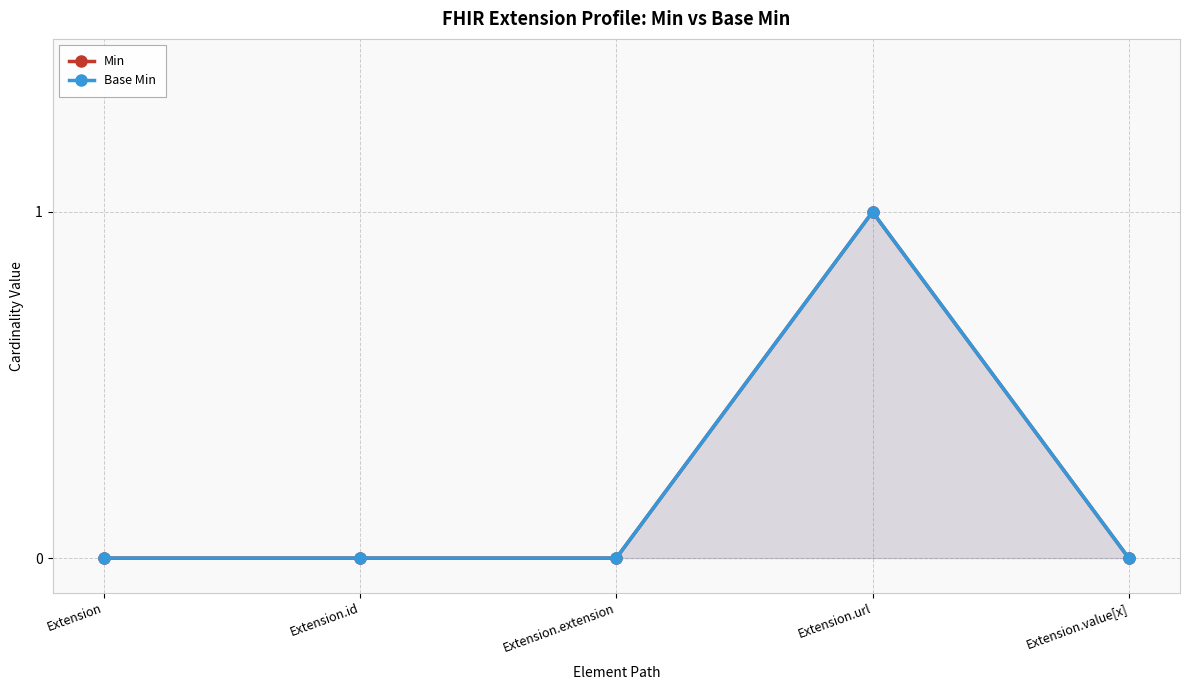

True or false: Min has more than 2 points higher than both neighbors.

False